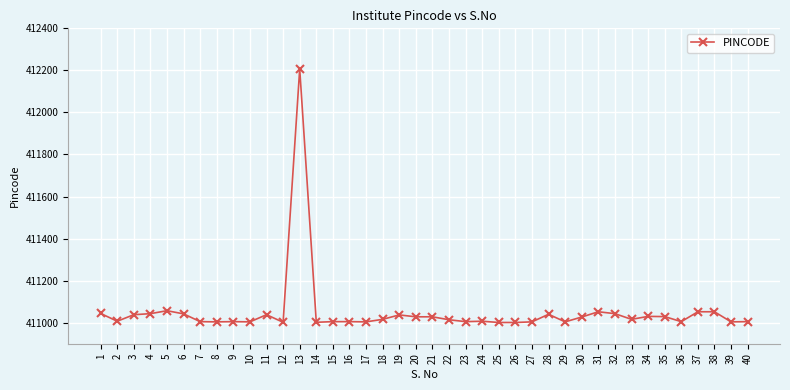

Where does the data first go above 411016?

1